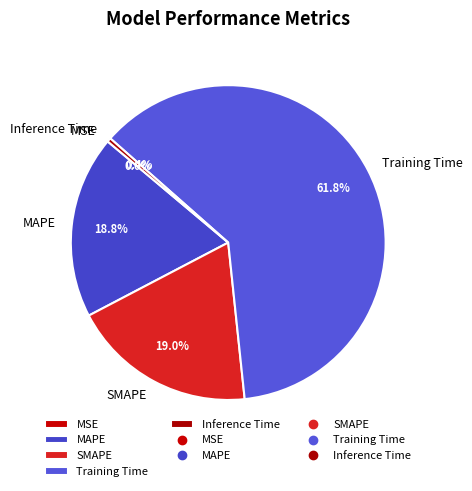

What percentage do SMAPE and Inference Time together represent?

19.4%